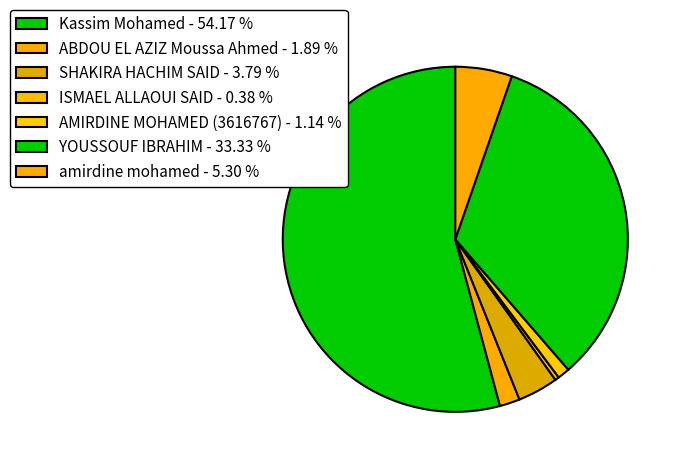

How many segments does this pie chart have?

7